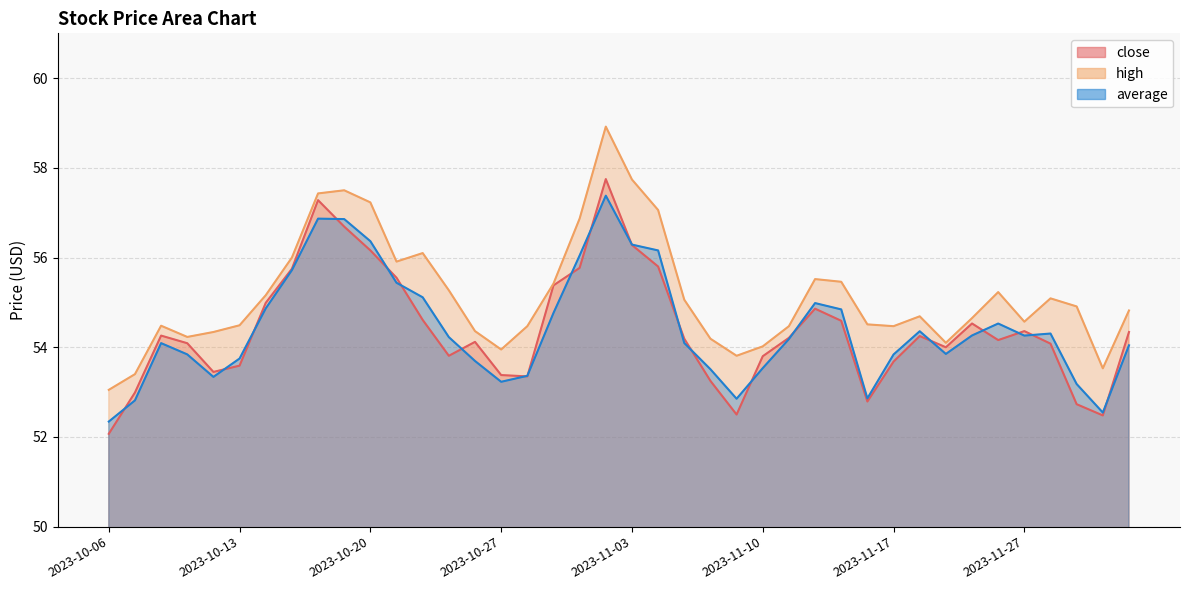

At which category is the sum across all series the highest?

2023-11-02